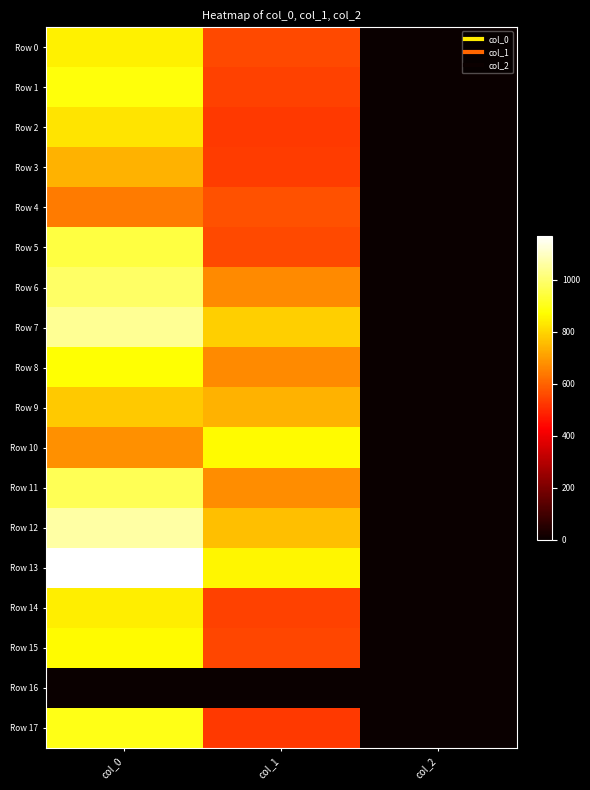

Between col_0 and col_1, which series saw the biggest shift?

Row 5